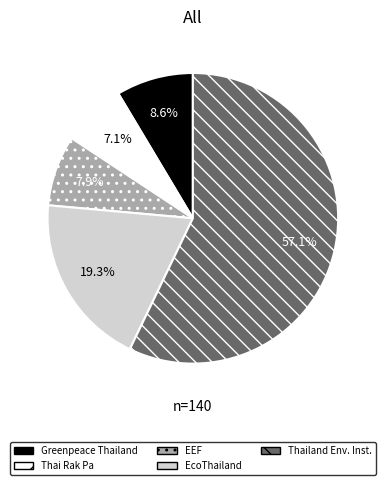

Is there a majority slice in this chart?

Yes